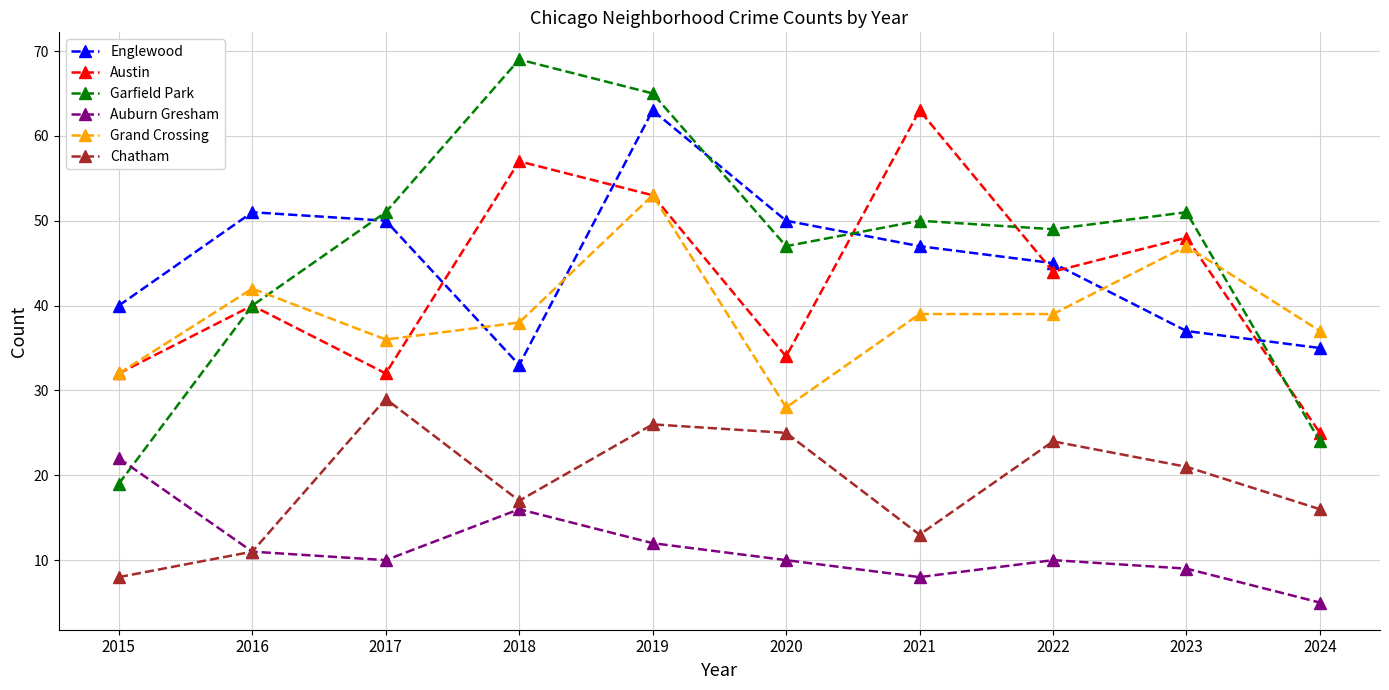

At which category does the chart reach its minimum across all series?

2024